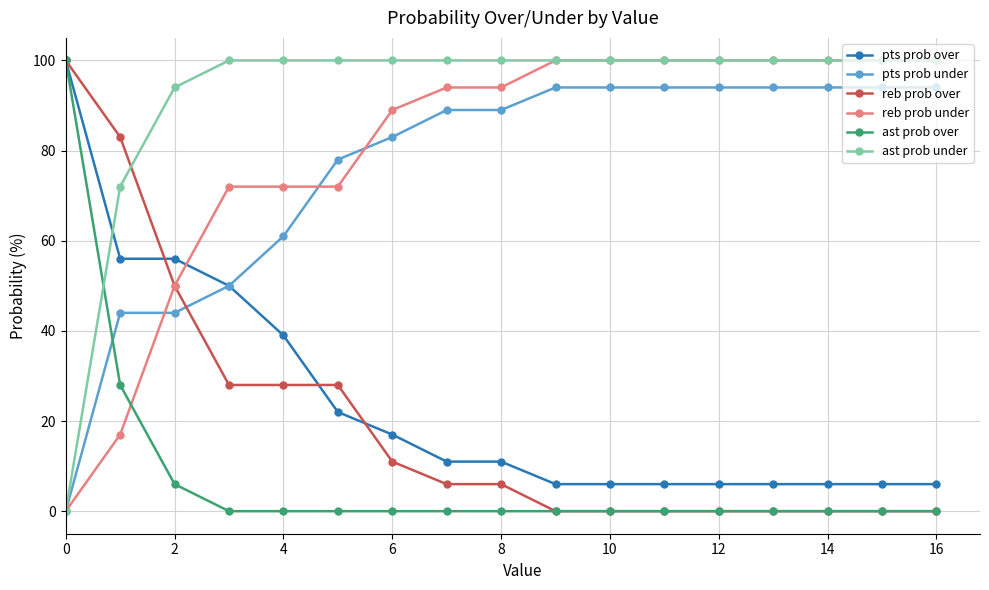

How many times do ast prob over and reb prob under cross each other?

1